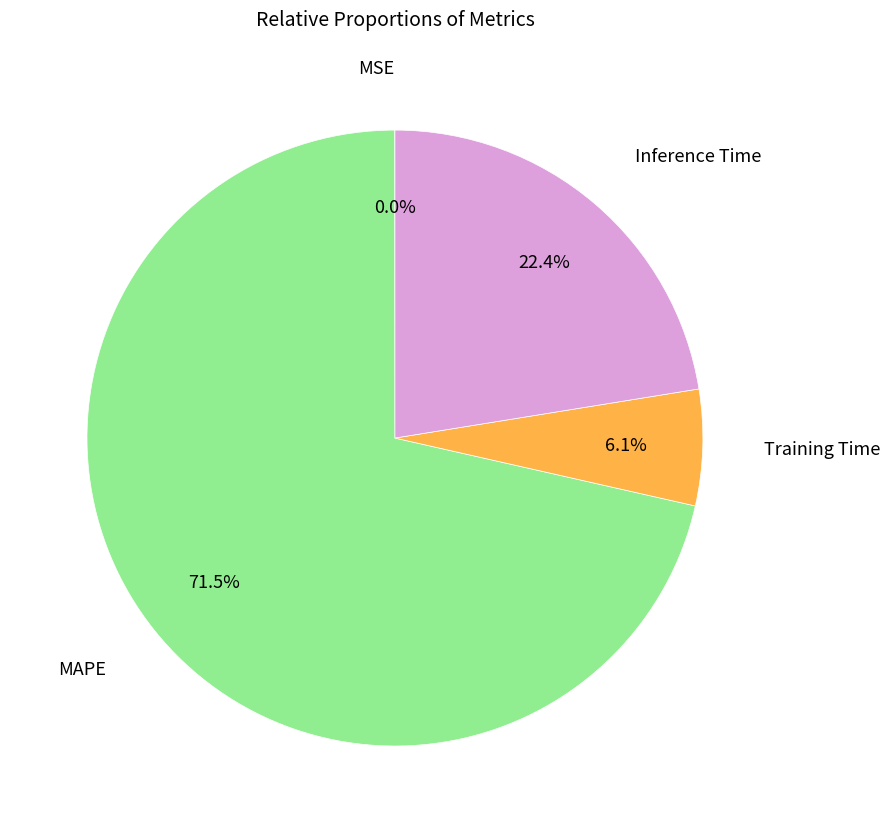

Is there any slice that represents more than half of the pie?

Yes